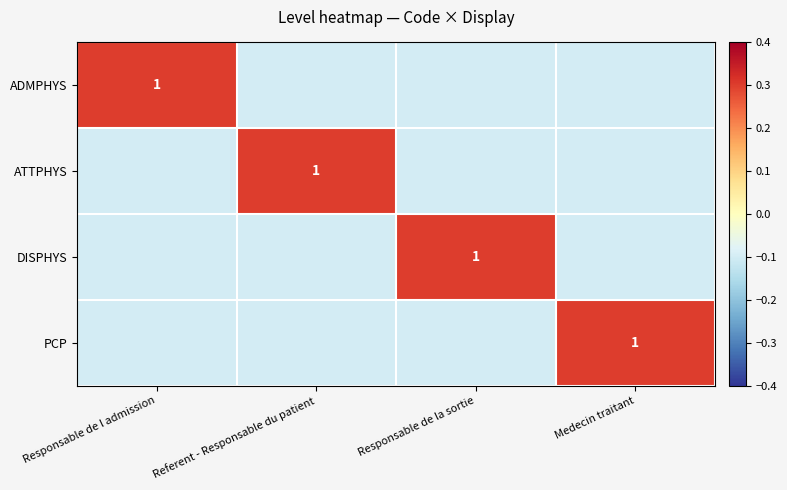

True or false: DISPHYS has a value of 0.3 at Responsable de la sortie.

False